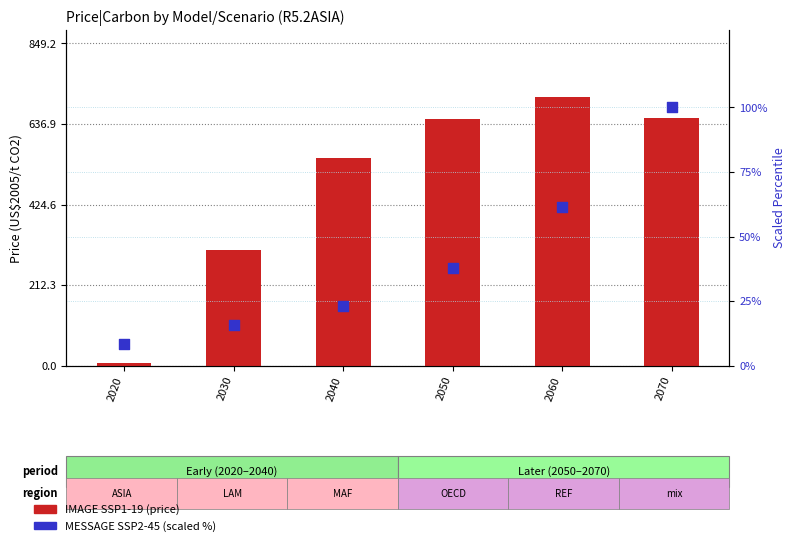

What are all the series names shown in the legend?

IMAGE SSP1-19 (price), MESSAGE SSP2-45 (scaled %)